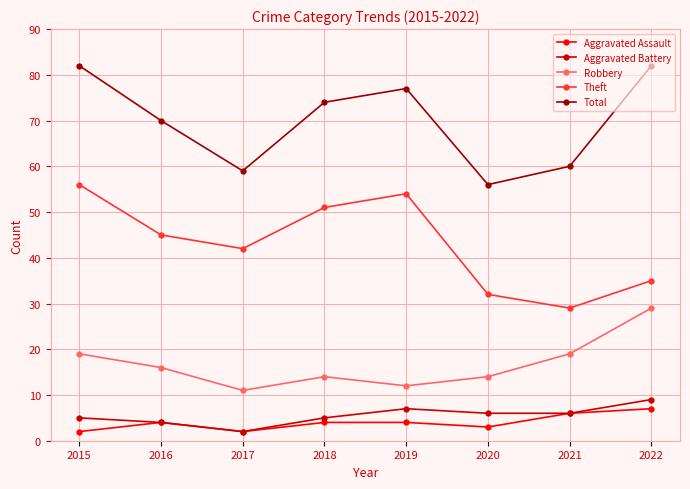

Which series has the largest total across all categories?

Total